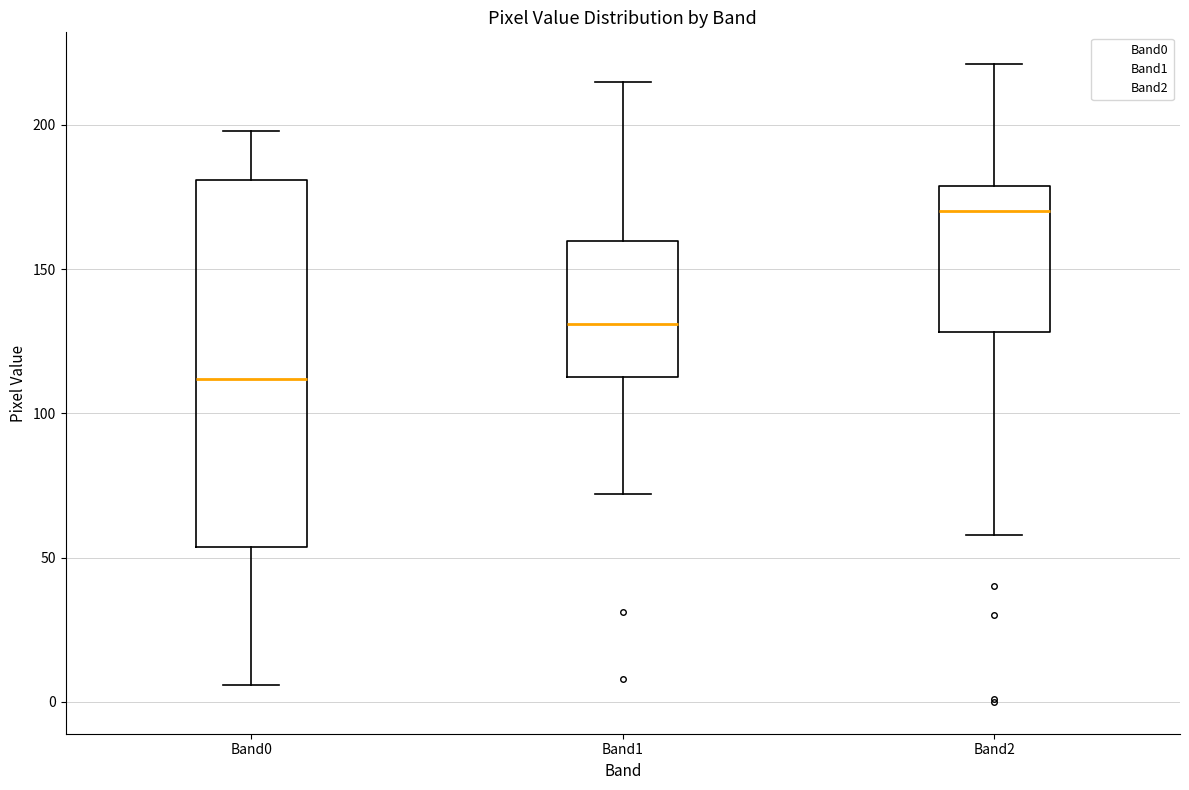

Reading left to right, transcribe this box plot: for each box, give where its median line is, the range the box spans, and where its two whiskers end, as read against the y-axis. The values are not printed on the chart, so give them approximately, as read against the axis.

Band0: median 110, box 55 to 180, whiskers 5 to 200
Band1: median 130, box 115 to 160, whiskers 70 to 215
Band2: median 170, box 130 to 180, whiskers 60 to 220